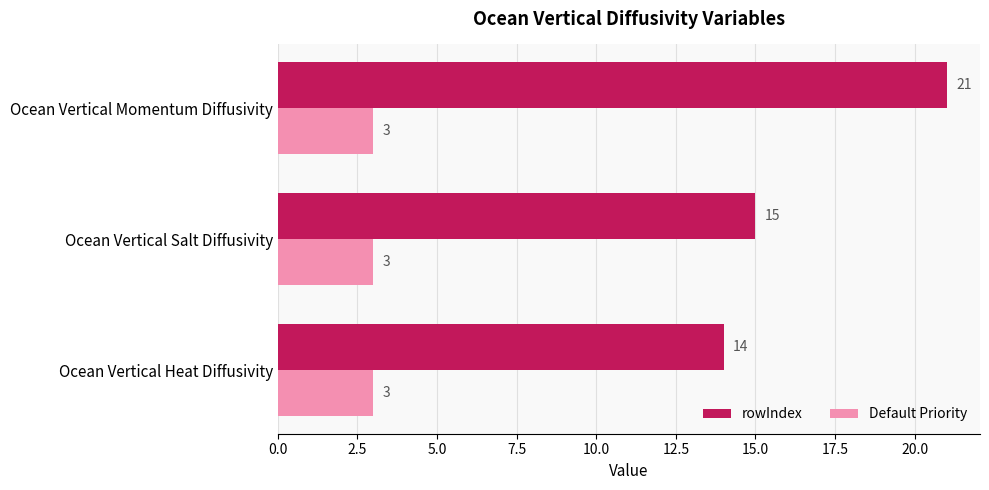

What are all the series names shown in the legend?

rowIndex, Default Priority